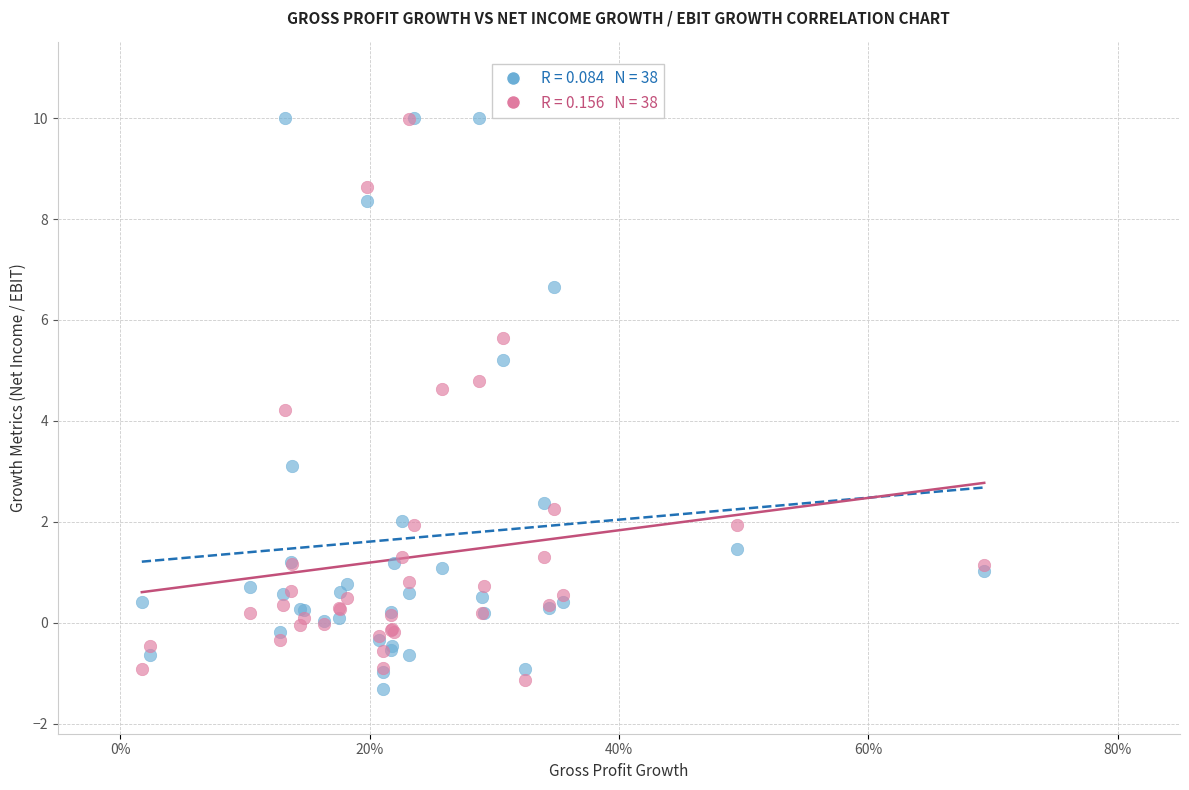

Across all series, what Y value is closest to 4?

4.2